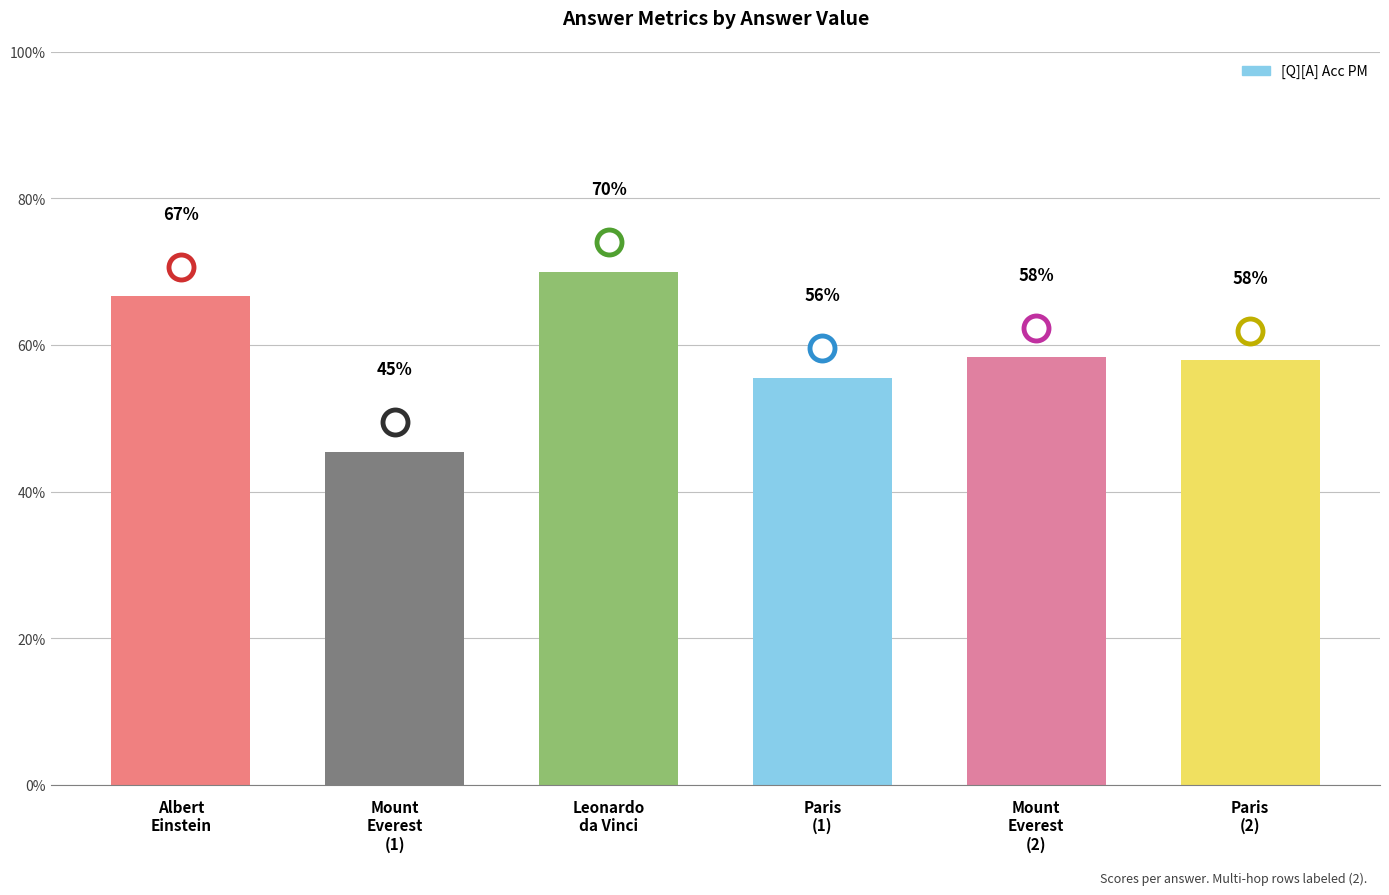

Rank the categories by value from highest to lowest.

Leonardo
da Vinci, Albert
Einstein, Mount
Everest
(2), Paris
(2), Paris
(1), Mount
Everest
(1)